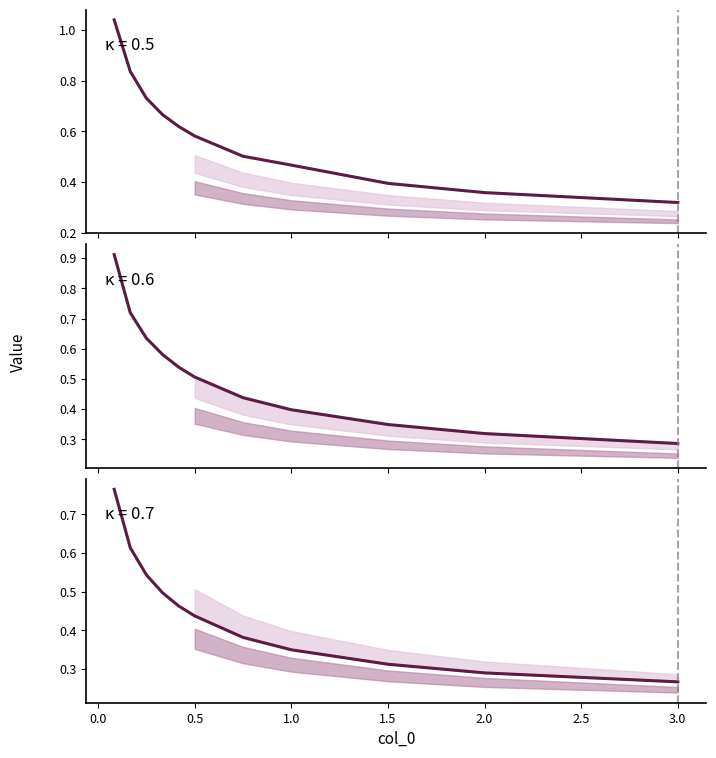

True or false: 0.5 and 0.6 intersect in this chart.

False